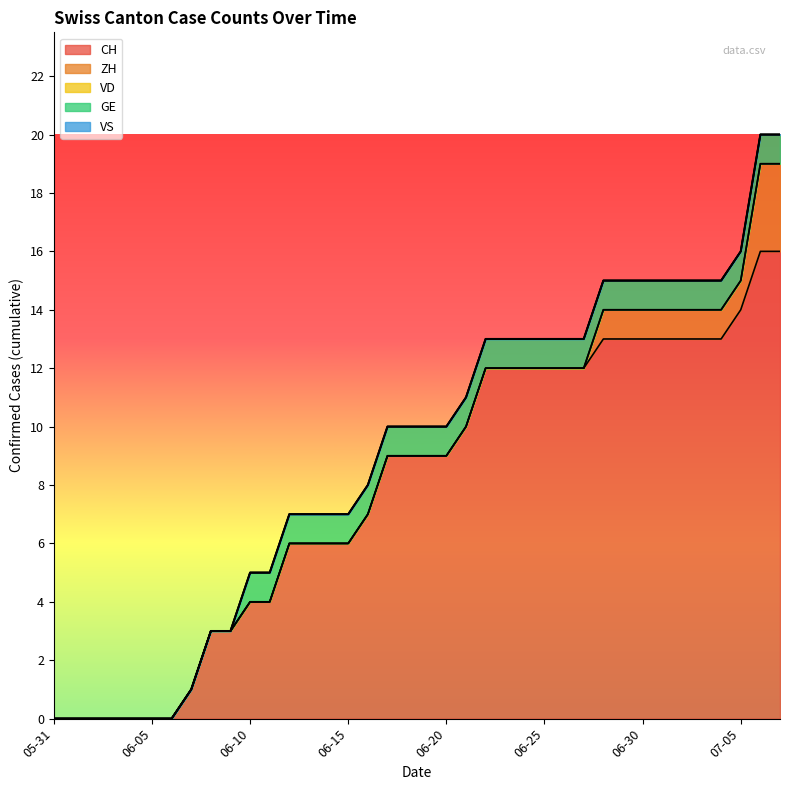

Is it true that GE equals 1 at 2020-06-11?

False